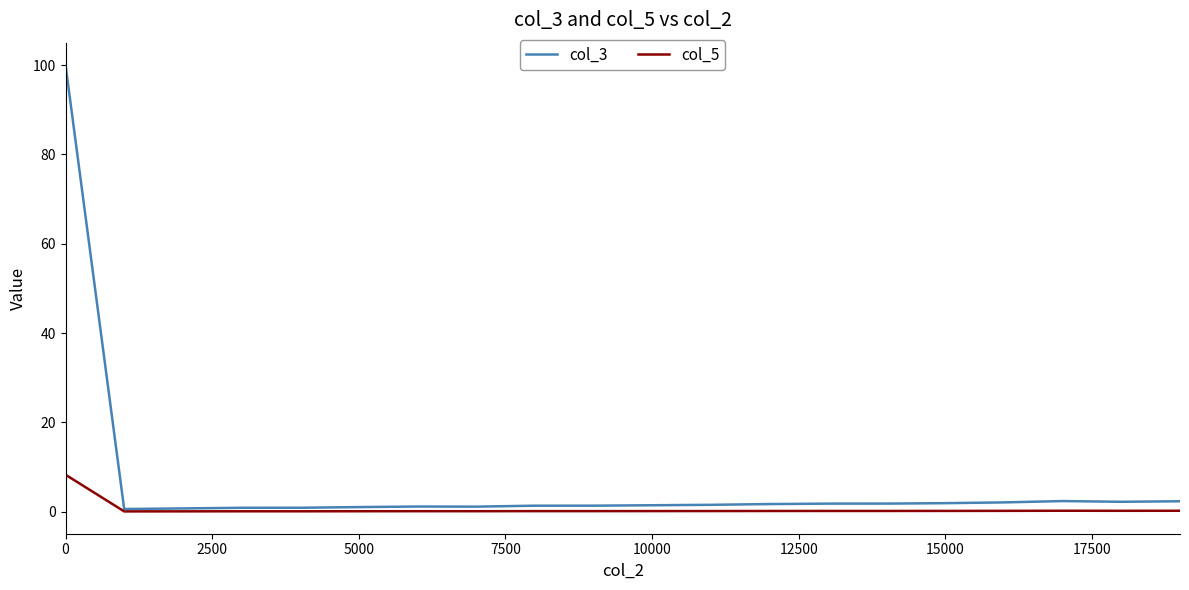

How many distinct data groups are displayed?

2